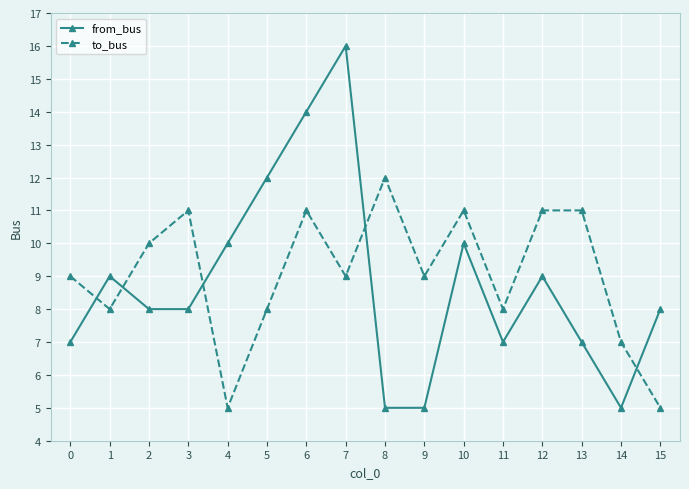

Reading left to right, transcribe all the data shown in this chart.

from_bus: 0=7	1=9	2=8	3=8	4=10	5=12	6=14	7=16	8=5	9=5	10=10	11=7	12=9	13=7	14=5	15=8
to_bus: 0=9	1=8	2=10	3=11	4=5	5=8	6=11	7=9	8=12	9=9	10=11	11=8	12=11	13=11	14=7	15=5